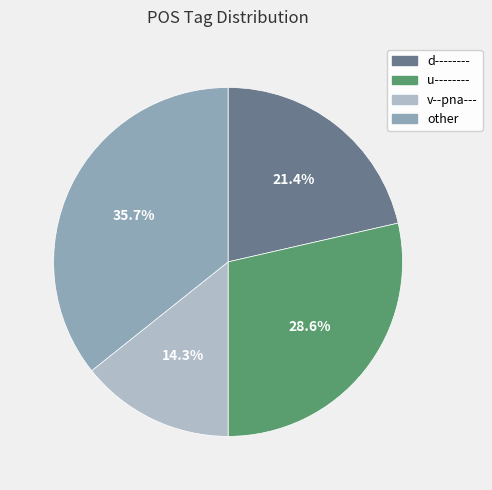

Rank the categories by value from lowest to highest.

v--pna---, d--------, u--------, other